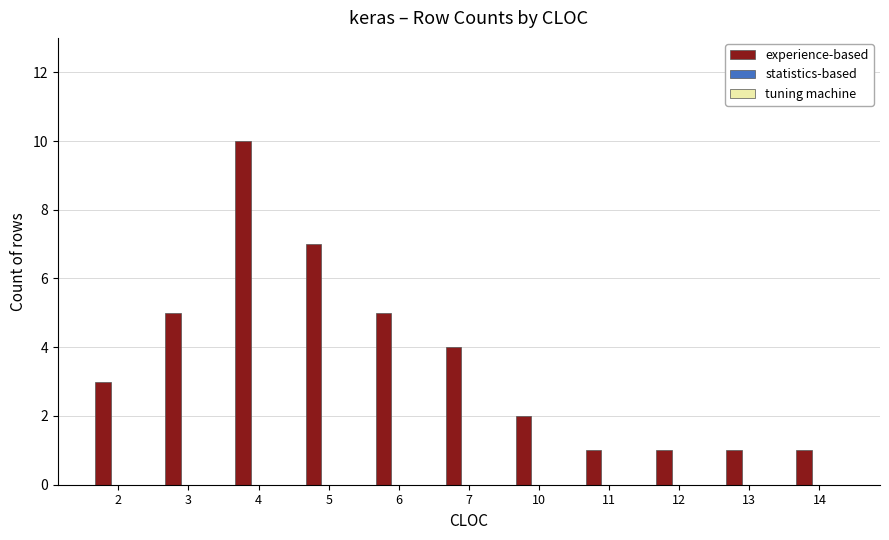

Are the bars grouped side by side (vs. stacked)?

No